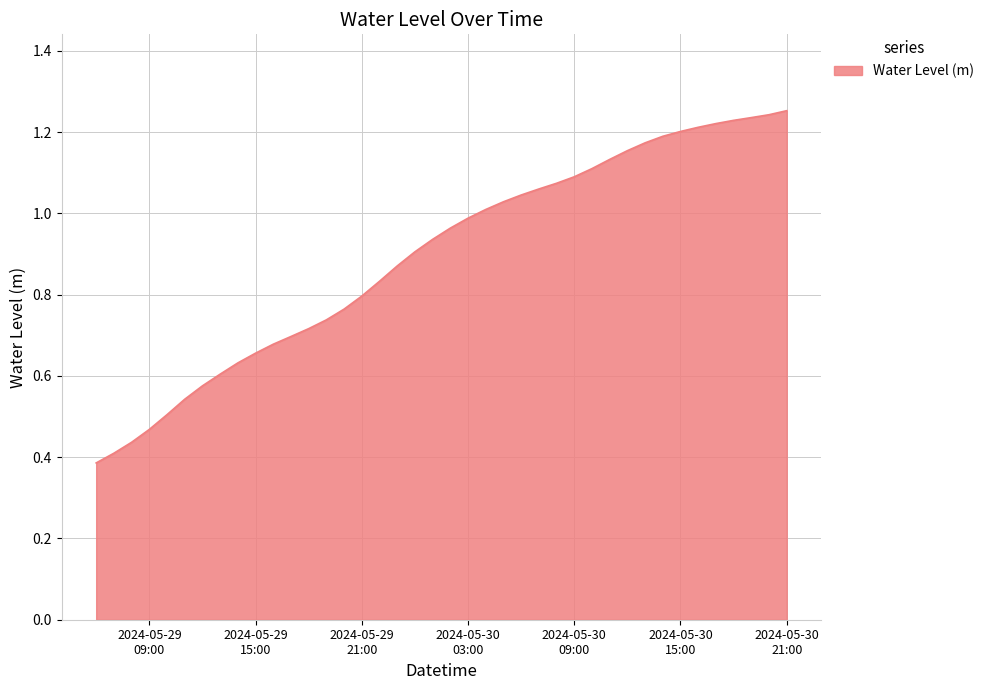

Count the number of categories in the chart.

40